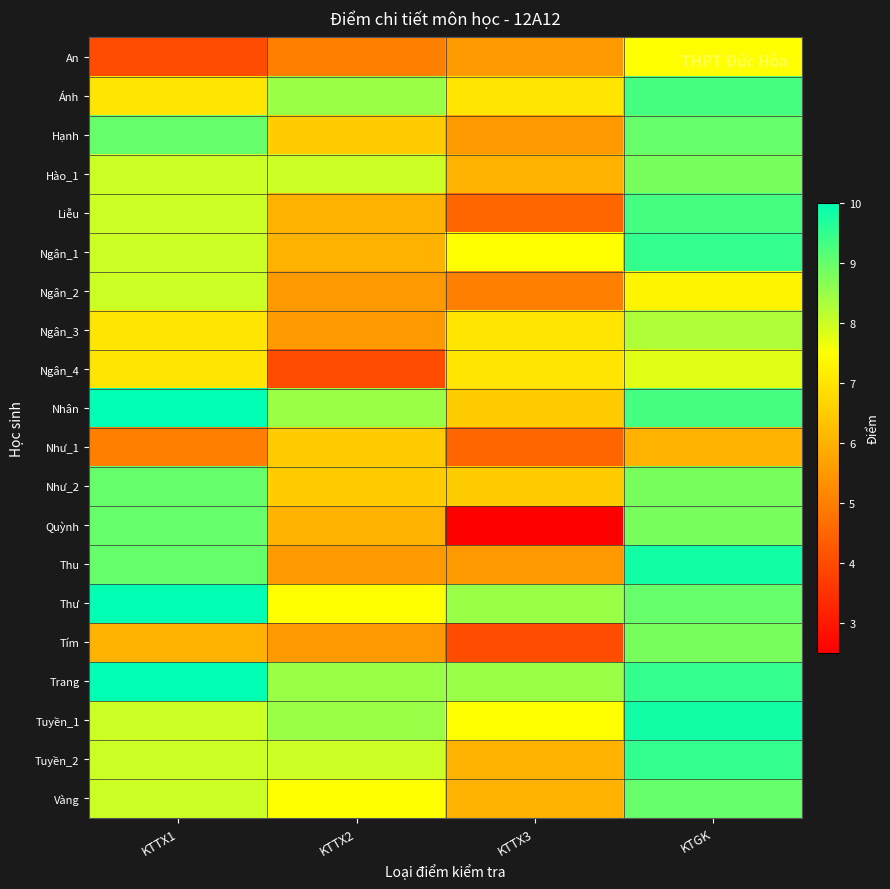

Reading right to left, transcribe all the data shown in this chart.

An: KTGK=7.5	KTTX3=5.5	KTTX2=5.0	KTTX1=4.0
Ánh: KTGK=9.3	KTTX3=7.0	KTTX2=8.5	KTTX1=7.0
Hạnh: KTGK=9.0	KTTX3=5.5	KTTX2=6.5	KTTX1=9.0
Hào_1: KTGK=8.8	KTTX3=6.0	KTTX2=8.0	KTTX1=8.0
Liễu: KTGK=9.3	KTTX3=4.5	KTTX2=6.0	KTTX1=8.0
Ngân_1: KTGK=9.5	KTTX3=7.5	KTTX2=6.0	KTTX1=8.0
Ngân_2: KTGK=7.3	KTTX3=5.0	KTTX2=5.5	KTTX1=8.0
Ngân_3: KTGK=8.3	KTTX3=7.0	KTTX2=5.5	KTTX1=7.0
Ngân_4: KTGK=7.8	KTTX3=7.0	KTTX2=4.0	KTTX1=7.0
Nhân: KTGK=9.3	KTTX3=6.5	KTTX2=8.5	KTTX1=10.0
Như_1: KTGK=6.0	KTTX3=4.5	KTTX2=6.5	KTTX1=5.0
Như_2: KTGK=8.8	KTTX3=6.5	KTTX2=6.5	KTTX1=9.0
Quỳnh: KTGK=8.8	KTTX3=2.5	KTTX2=6.0	KTTX1=9.0
Thu: KTGK=9.8	KTTX3=5.5	KTTX2=5.5	KTTX1=9.0
Thư: KTGK=9.0	KTTX3=8.5	KTTX2=7.5	KTTX1=10.0
Tím: KTGK=8.8	KTTX3=4.0	KTTX2=5.5	KTTX1=6.0
Trang: KTGK=9.5	KTTX3=8.5	KTTX2=8.5	KTTX1=10.0
Tuyền_1: KTGK=9.8	KTTX3=7.5	KTTX2=8.5	KTTX1=8.0
Tuyền_2: KTGK=9.5	KTTX3=6.0	KTTX2=8.0	KTTX1=8.0
Vàng: KTGK=9.0	KTTX3=6.0	KTTX2=7.5	KTTX1=8.0